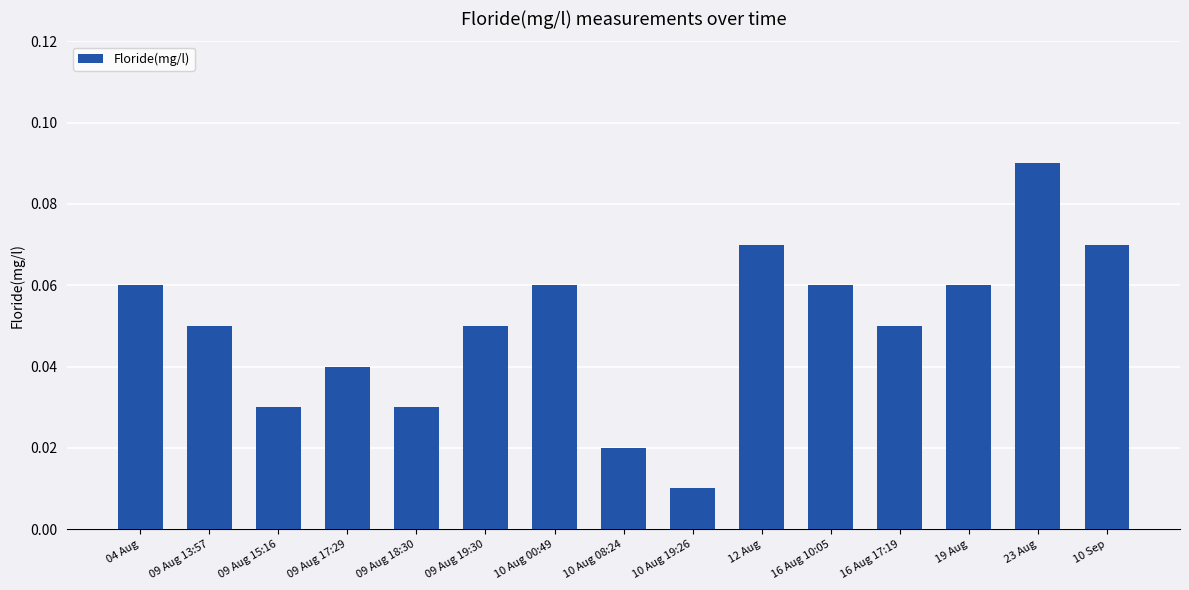

What is the sum of all values?

0.8